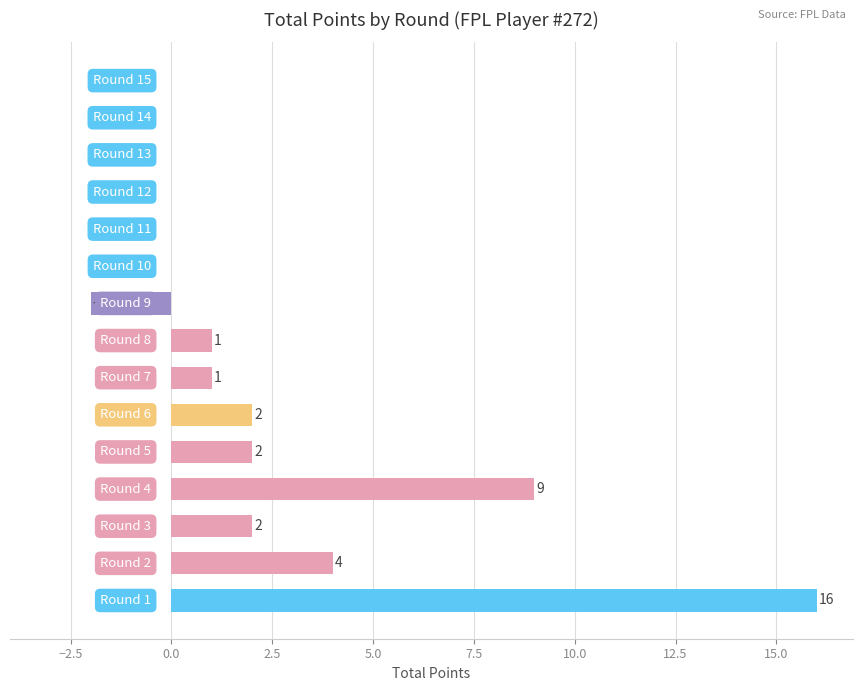

What is the greatest value displayed?

16